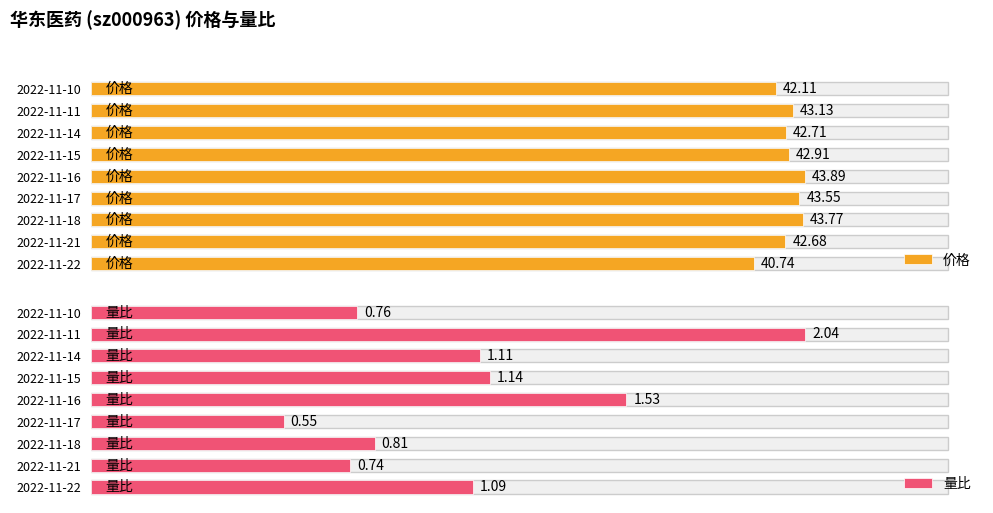

What is the highest value of the 价格 series?

43.9